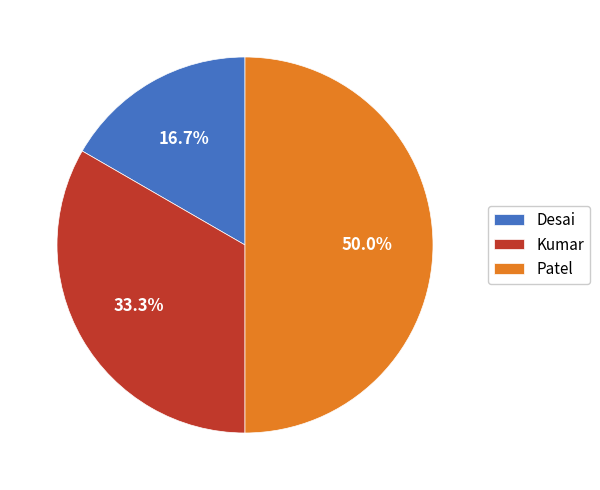

Rank the categories by value from highest to lowest.

Patel, Kumar, Desai